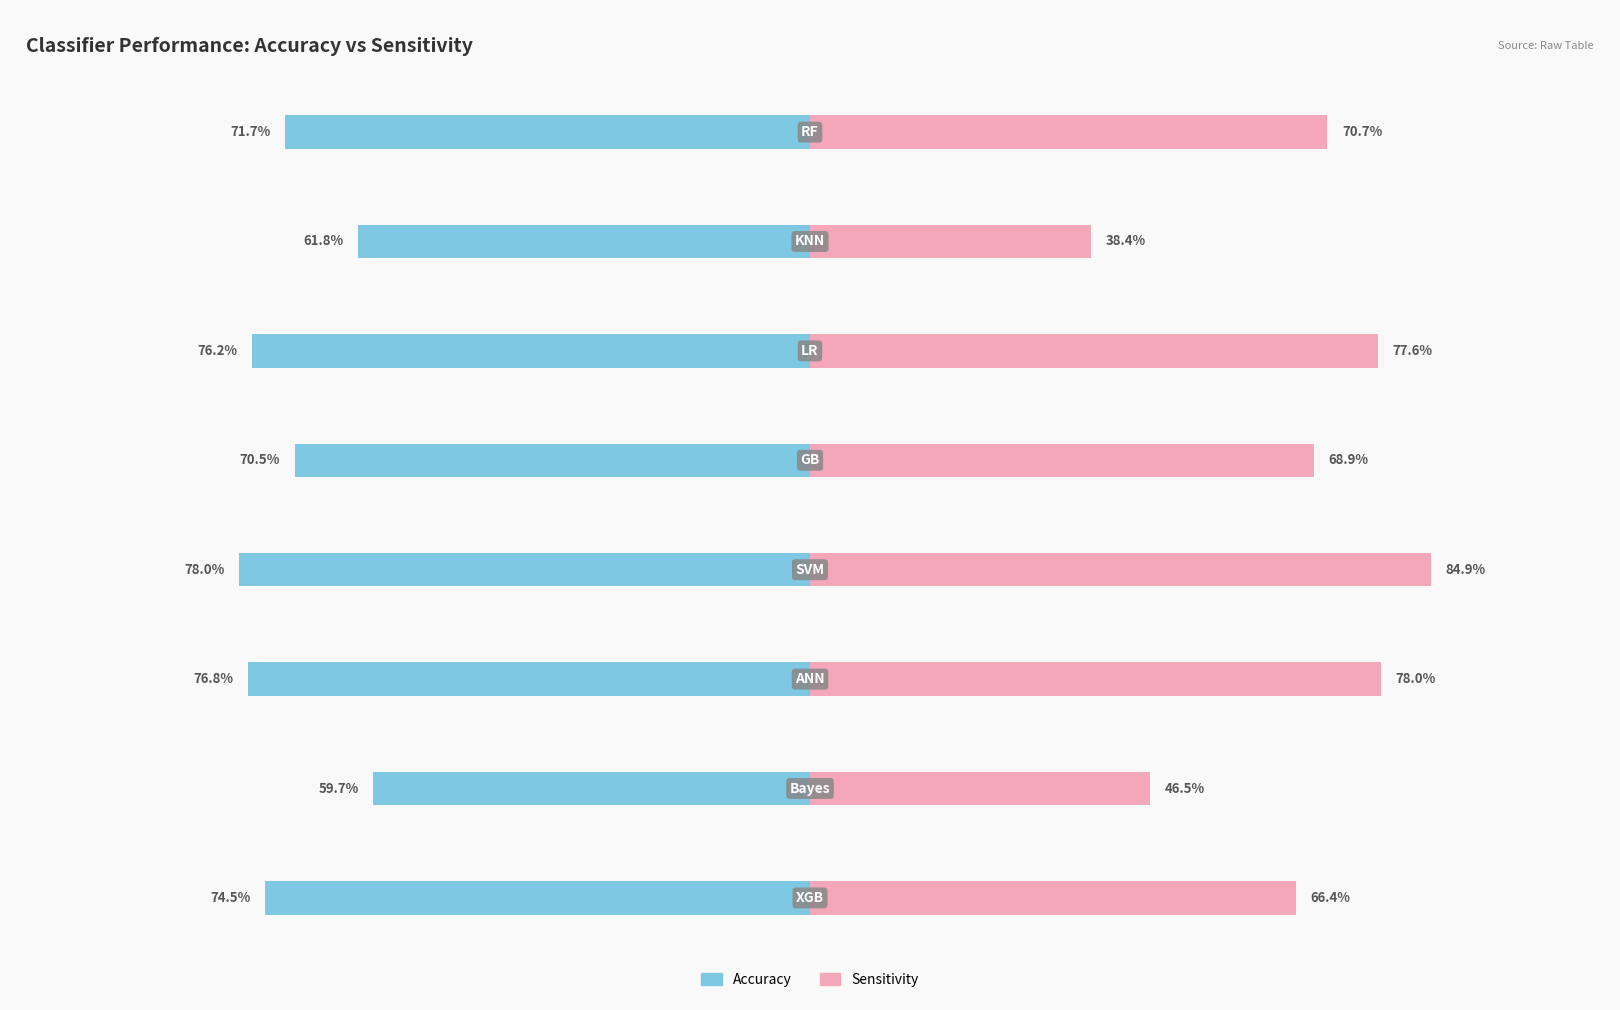

What is the label of the 6th bar from the left?

ANN